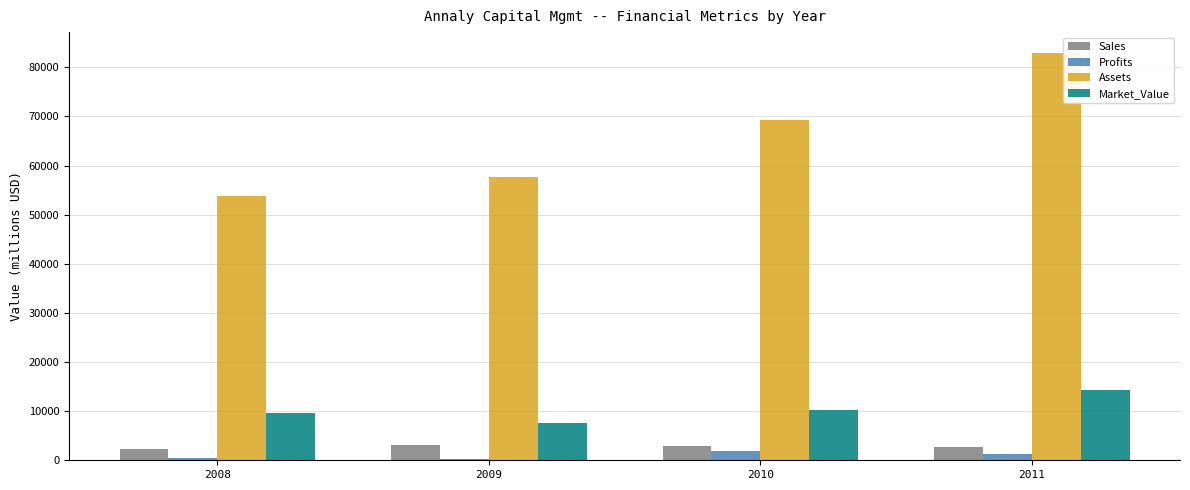

Between 2008 and 2010, which series saw the biggest shift?

Assets